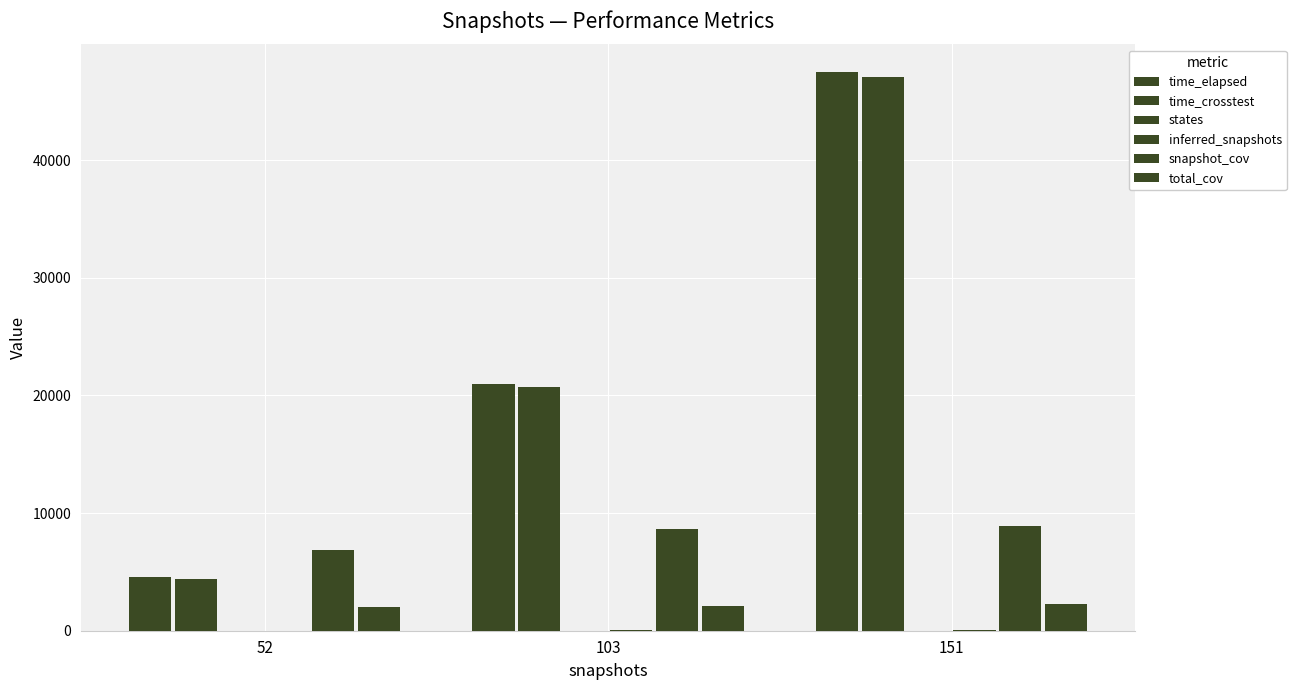

How many groups of bars are there?

3